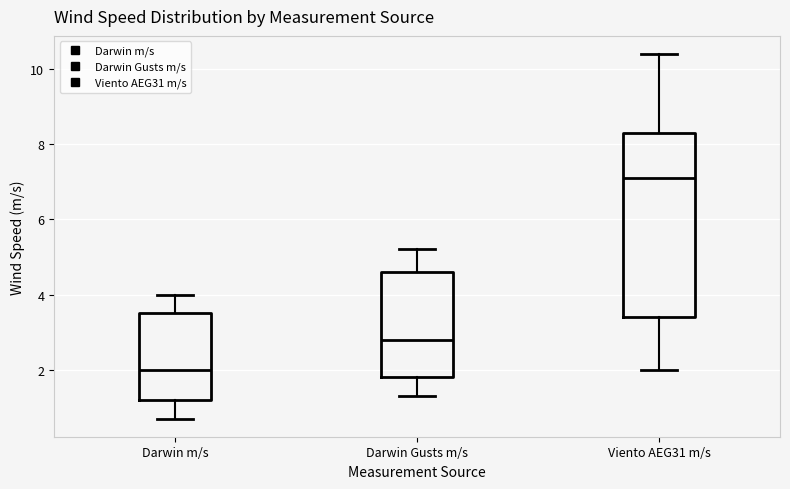

Reading left to right, read every box against the y-axis: the position of its median line, the range the box covers, and the ends of its whiskers. The values are not printed on the chart, so give them approximately, as read against the axis.

Darwin m/s: median 2.0, box 1.2 to 3.6, whiskers 0.8 to 4.0
Darwin Gusts m/s: median 2.8, box 1.8 to 4.6, whiskers 1.4 to 5.2
Viento AEG31 m/s: median 7.2, box 3.4 to 8.4, whiskers 2.0 to 10.4